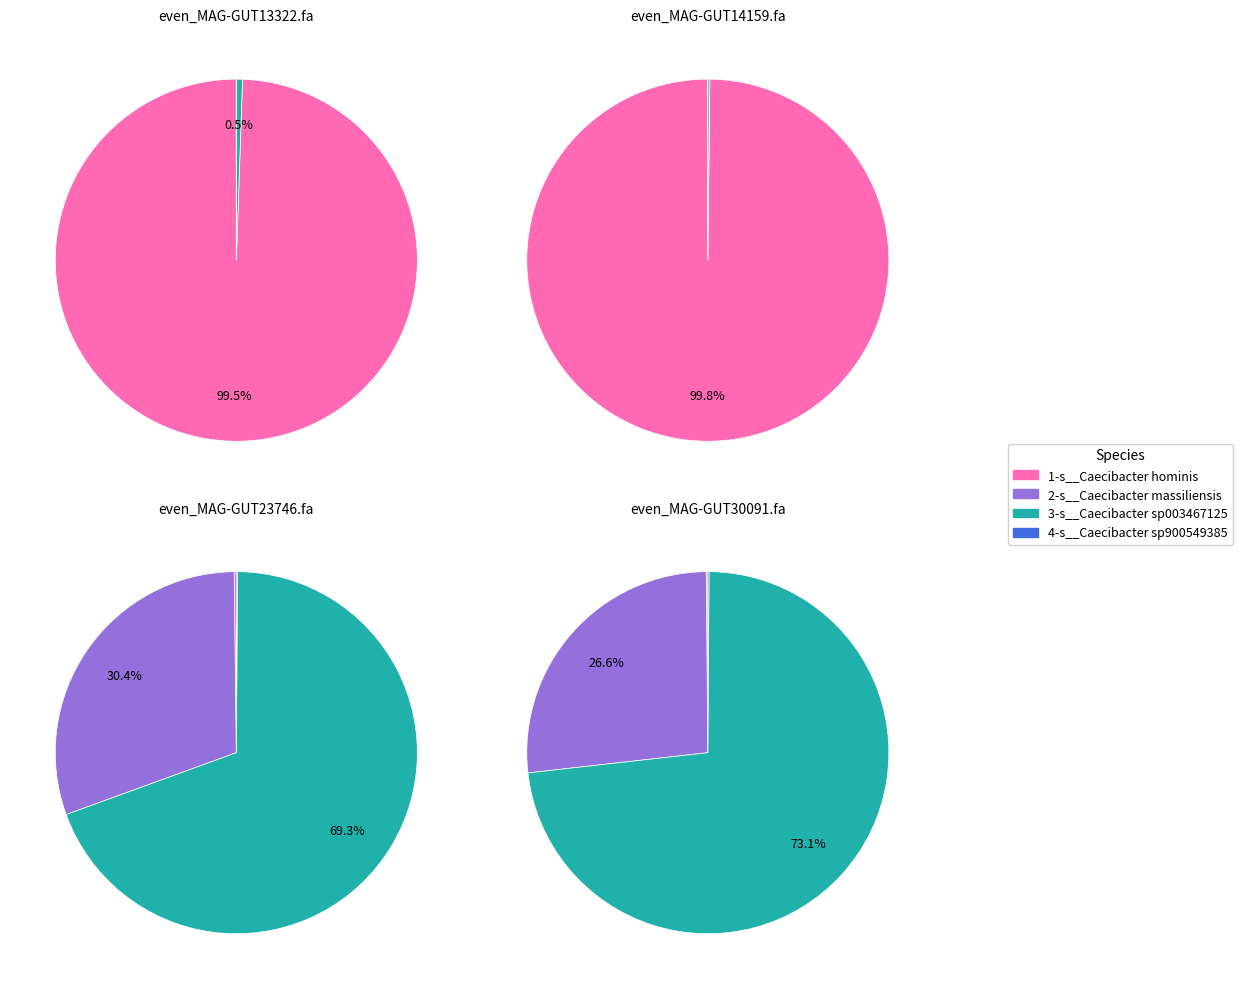

Which category has the biggest portion of the pie?

even_MAG-GUT14159.fa